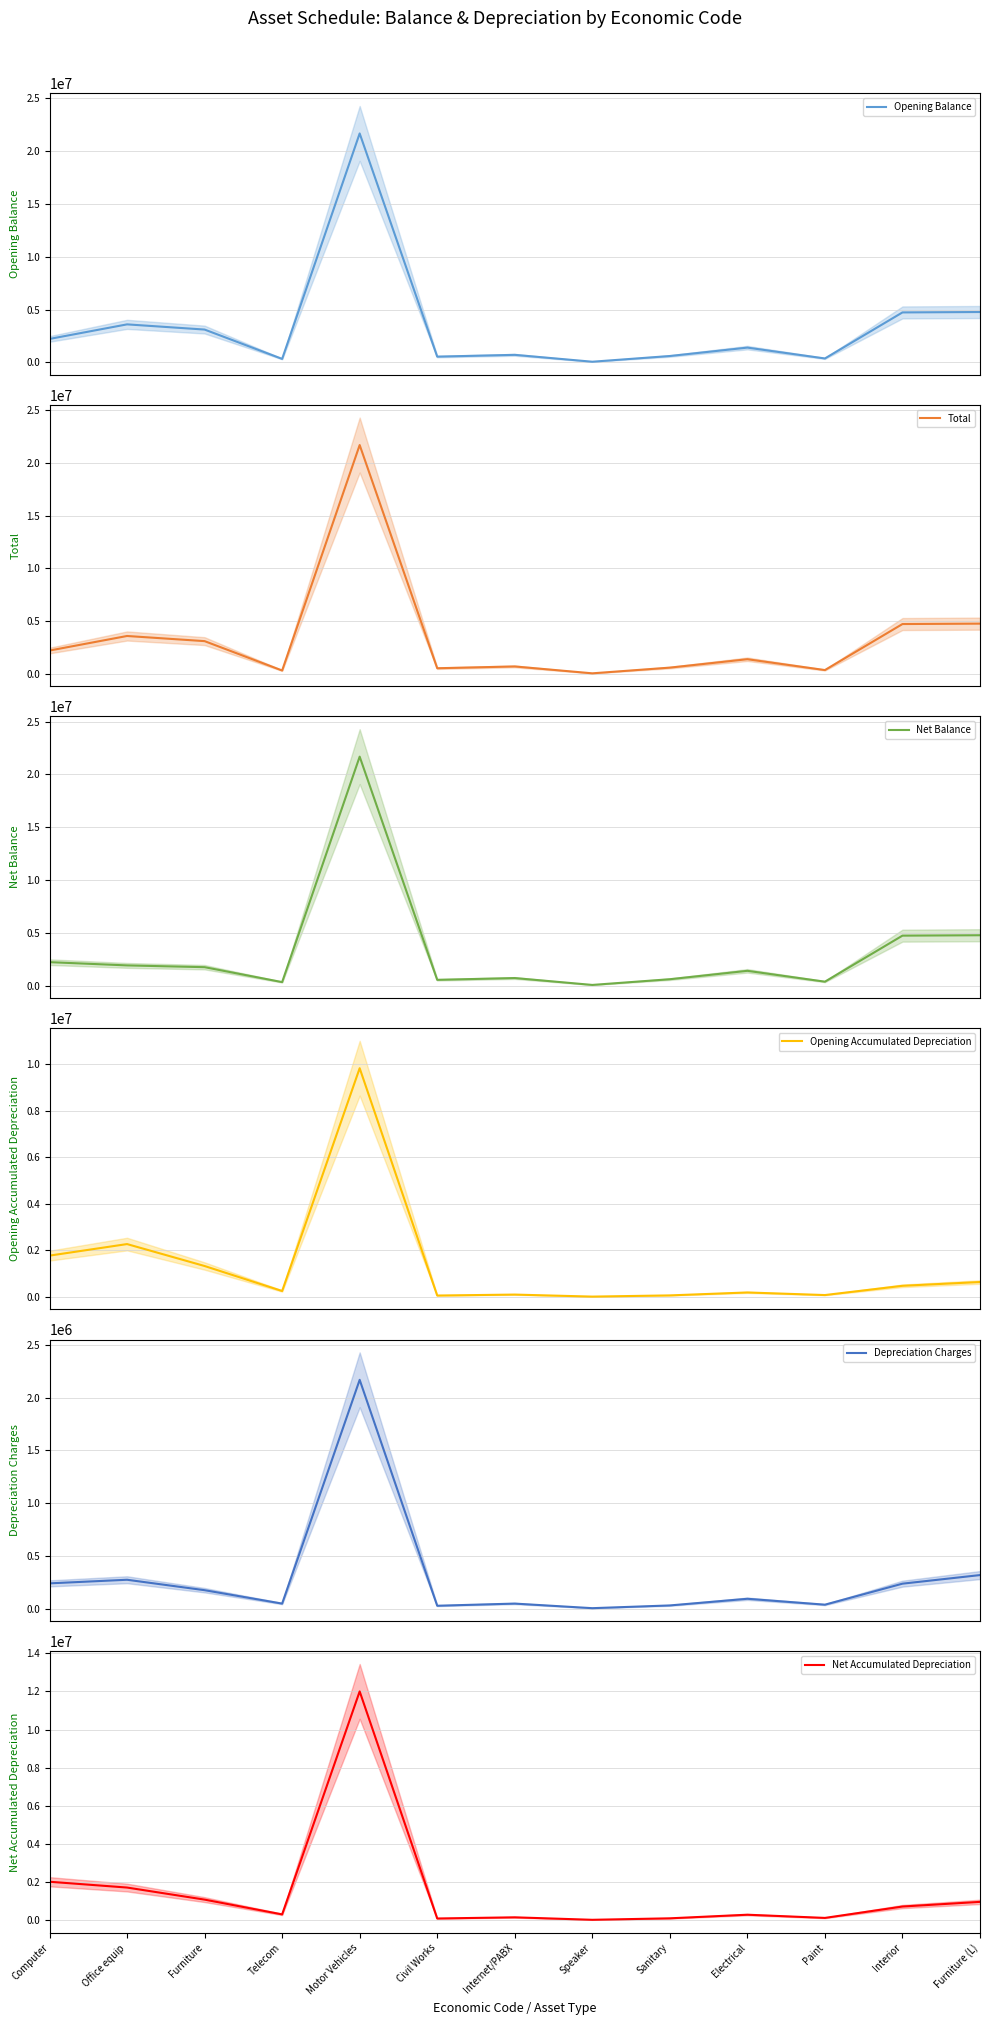

How many times do Net Balance and Opening Balance cross each other?

2